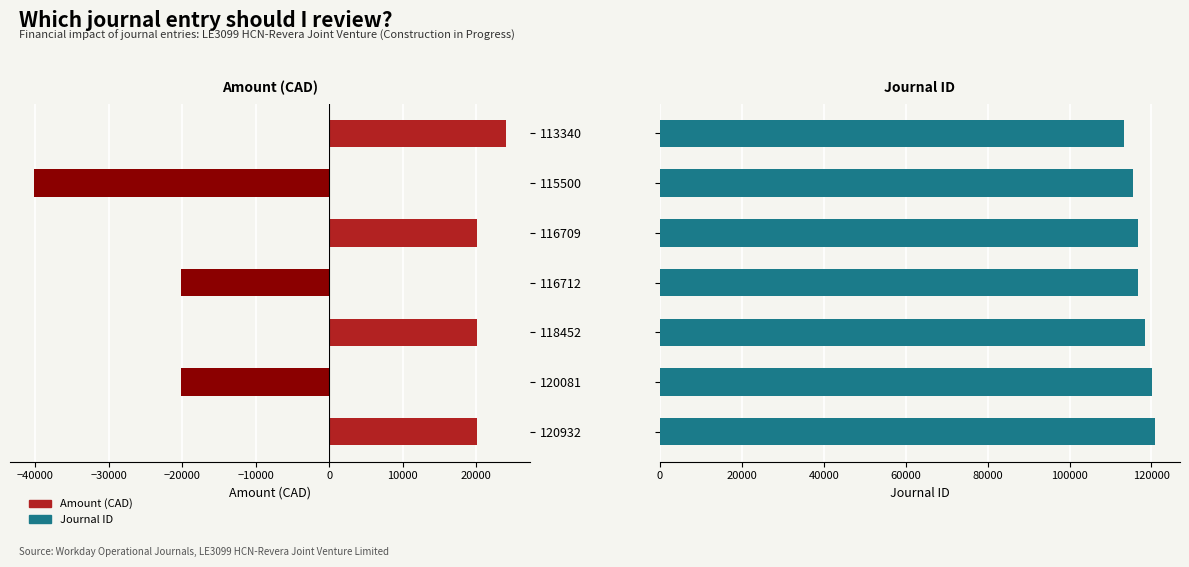

Count the number of categories in the chart.

7